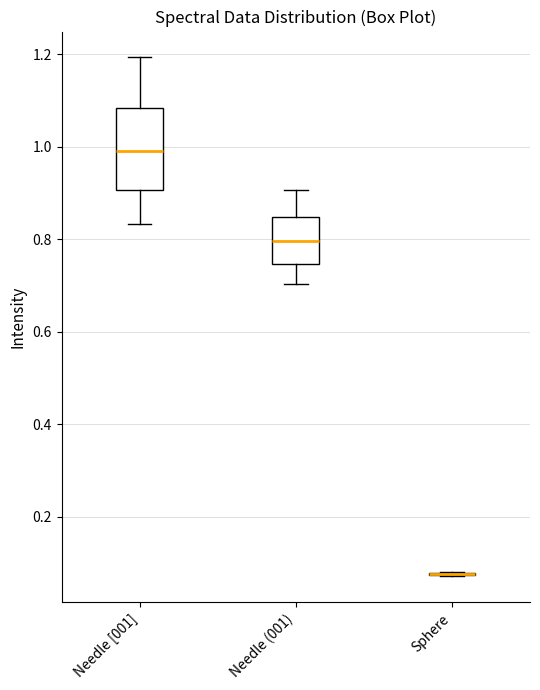

Comparing the boxes themselves (not the whiskers), which one is the tallest?

Needle [001]